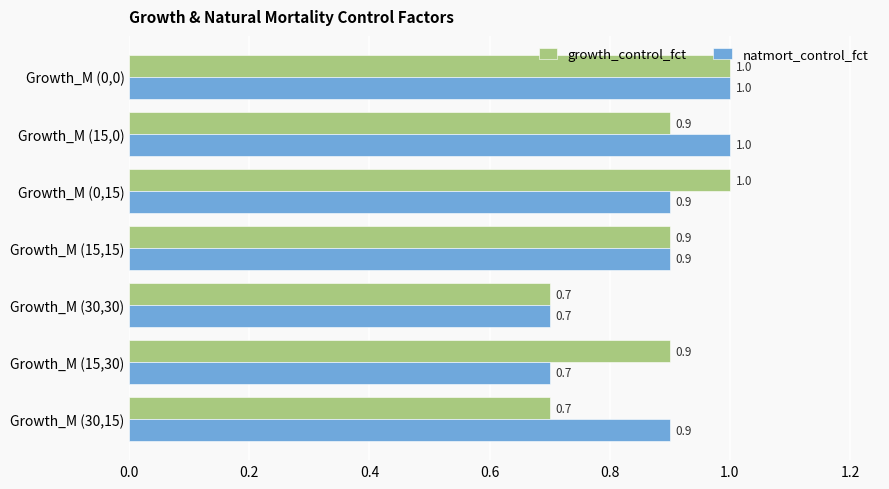

At which category is the sum across all series the highest?

Growth_M (0,0)